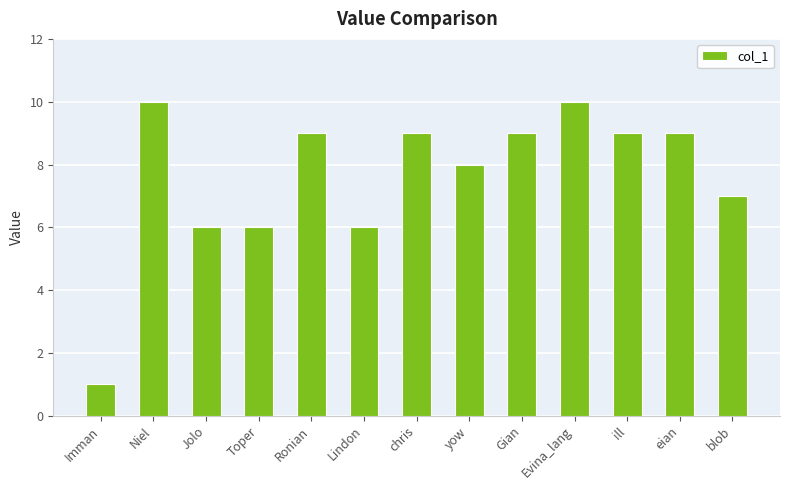

Approximately how many times larger is the value at yow compared to Niel?

0.8